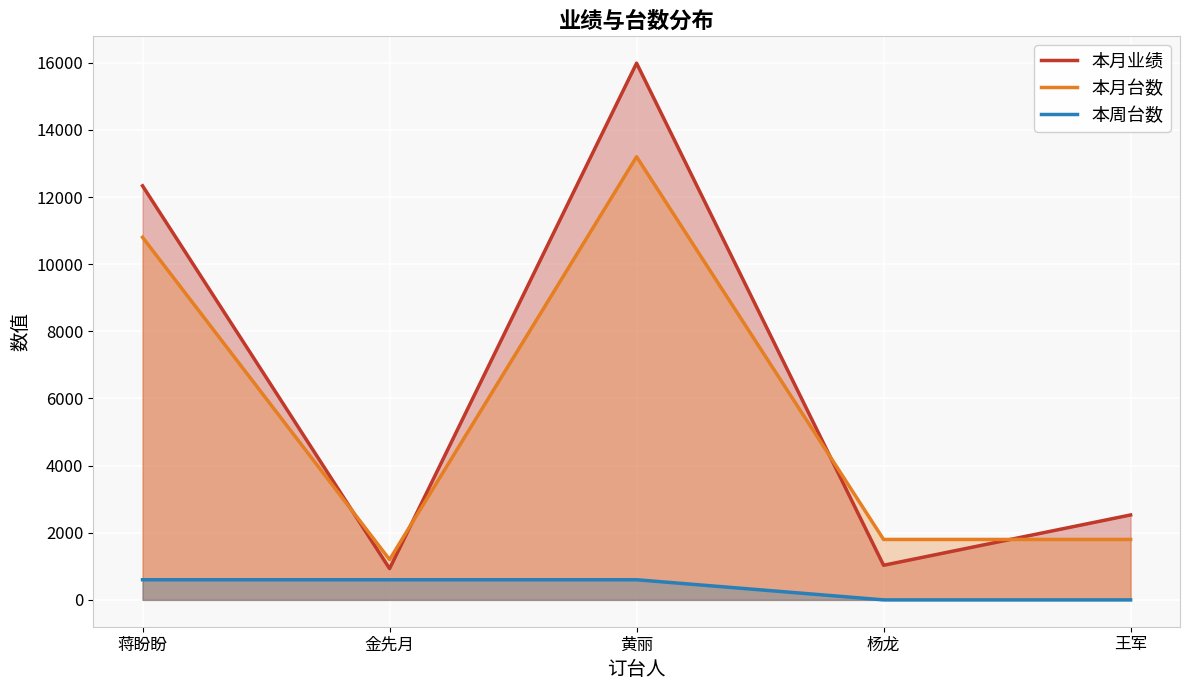

At which category is the sum across all series the highest?

黄丽